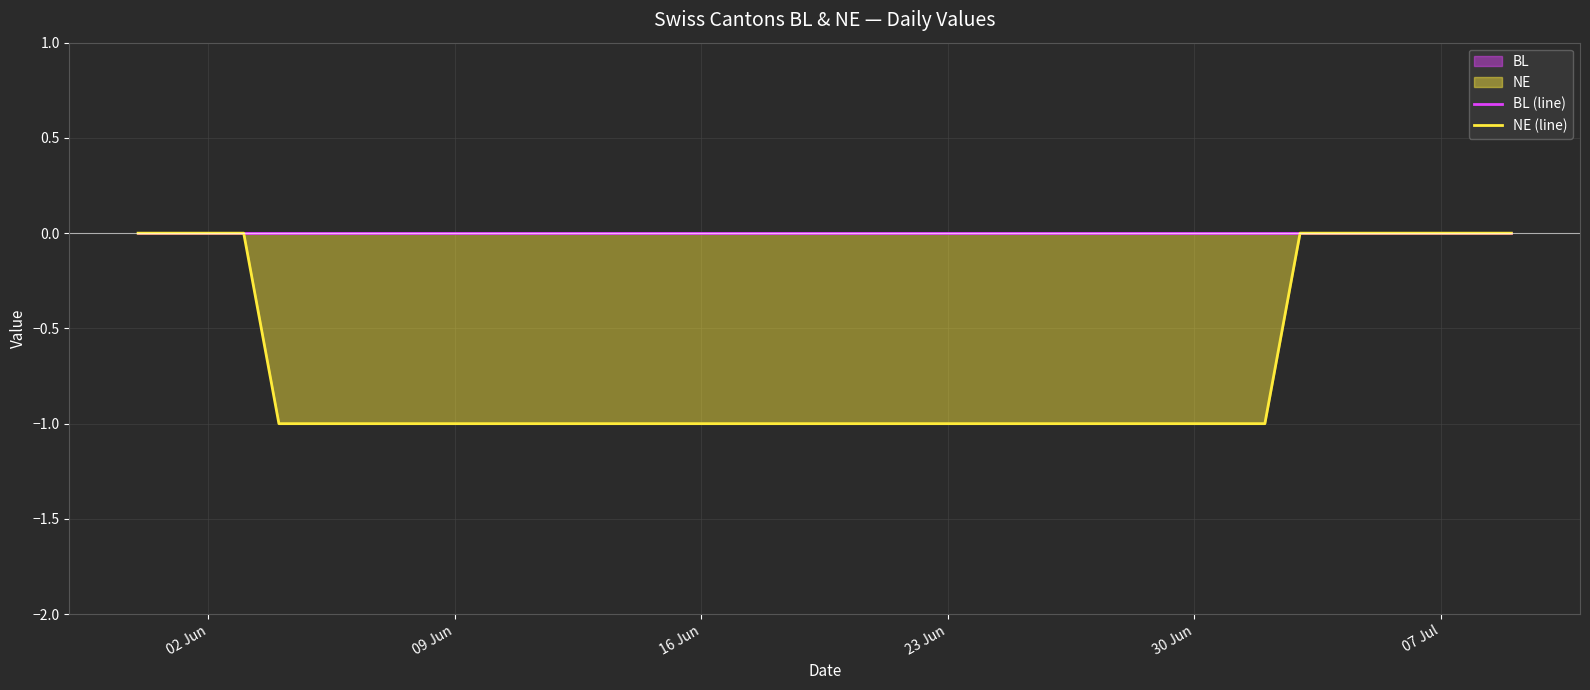

Which series has the widest spread of values?

NE (line)